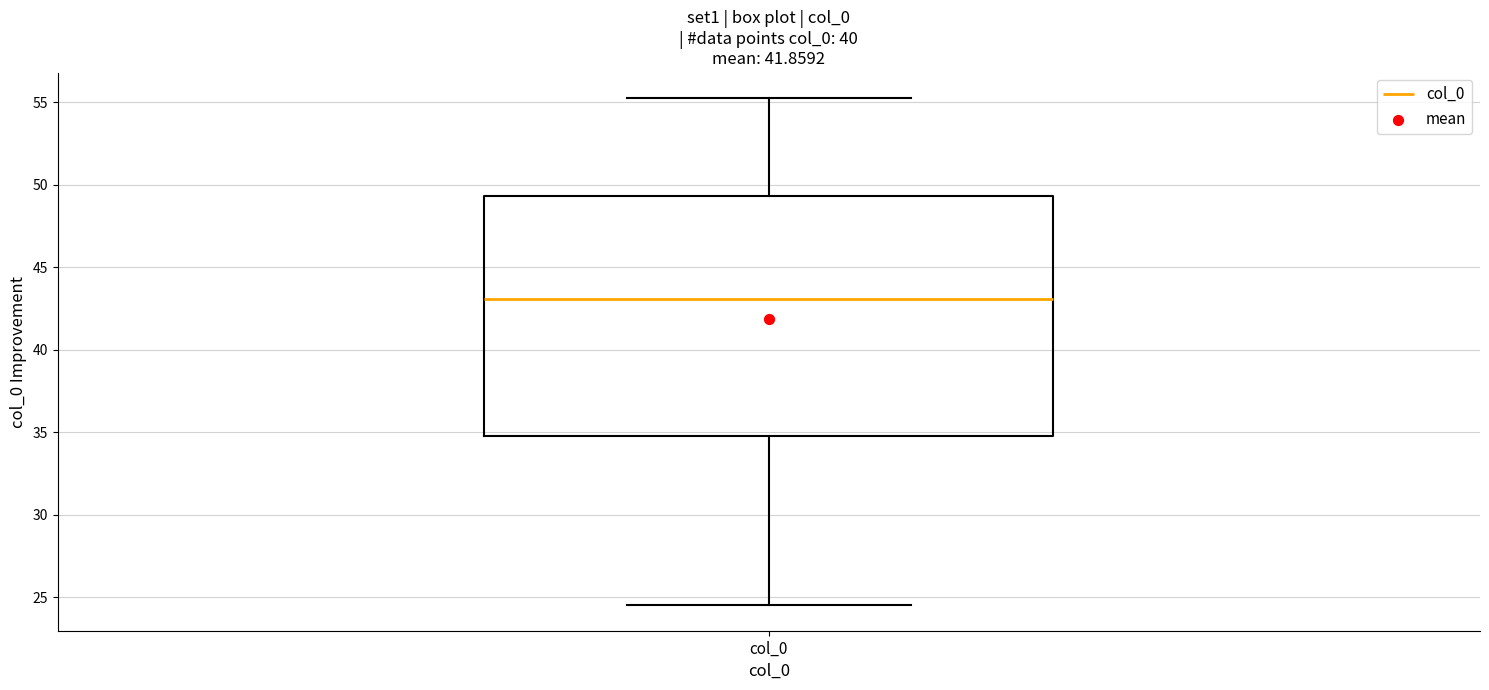

Where does the median line of the box for col_0 sit on the y-axis? The values are not printed on the chart, so give them approximately, as read against the axis.

43.0